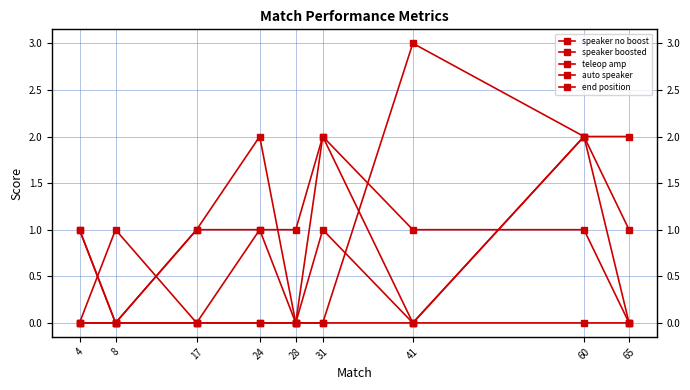

Rank the series by their maximum value, from highest to lowest.

speaker no boost, speaker boosted, auto speaker, end position, teleop amp